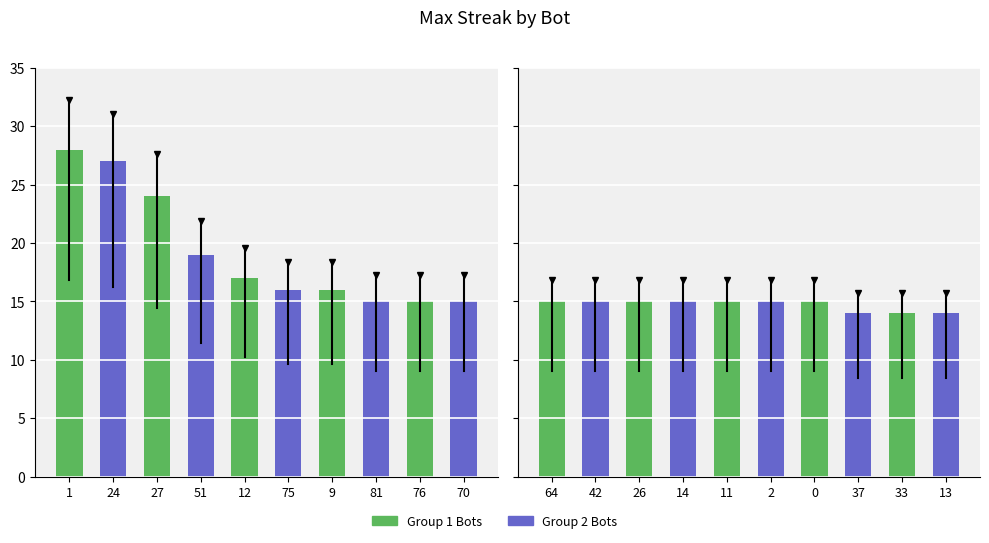

Rank the categories by maxStreak (Group 1) value from lowest to highest.

81, 76, 70, 75, 9, 12, 51, 27, 24, 1